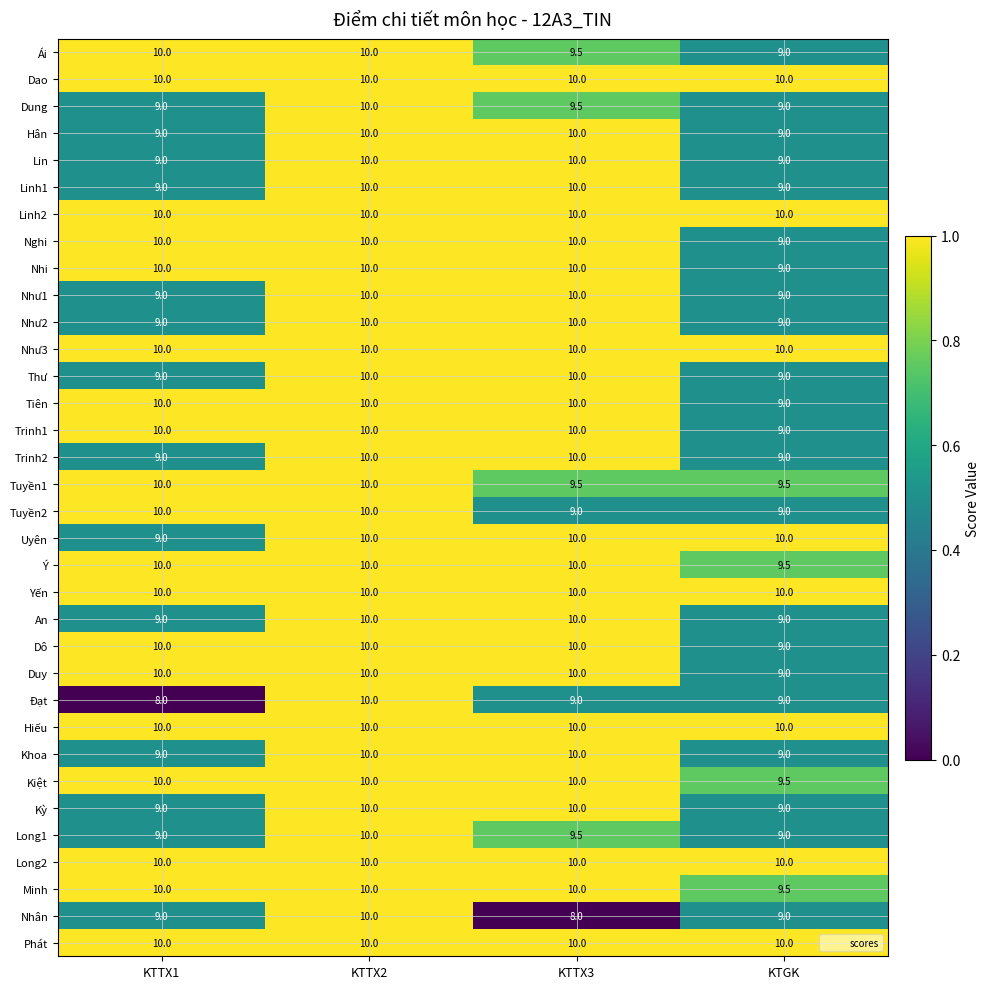

What is the sum of all Thư values?

38.0